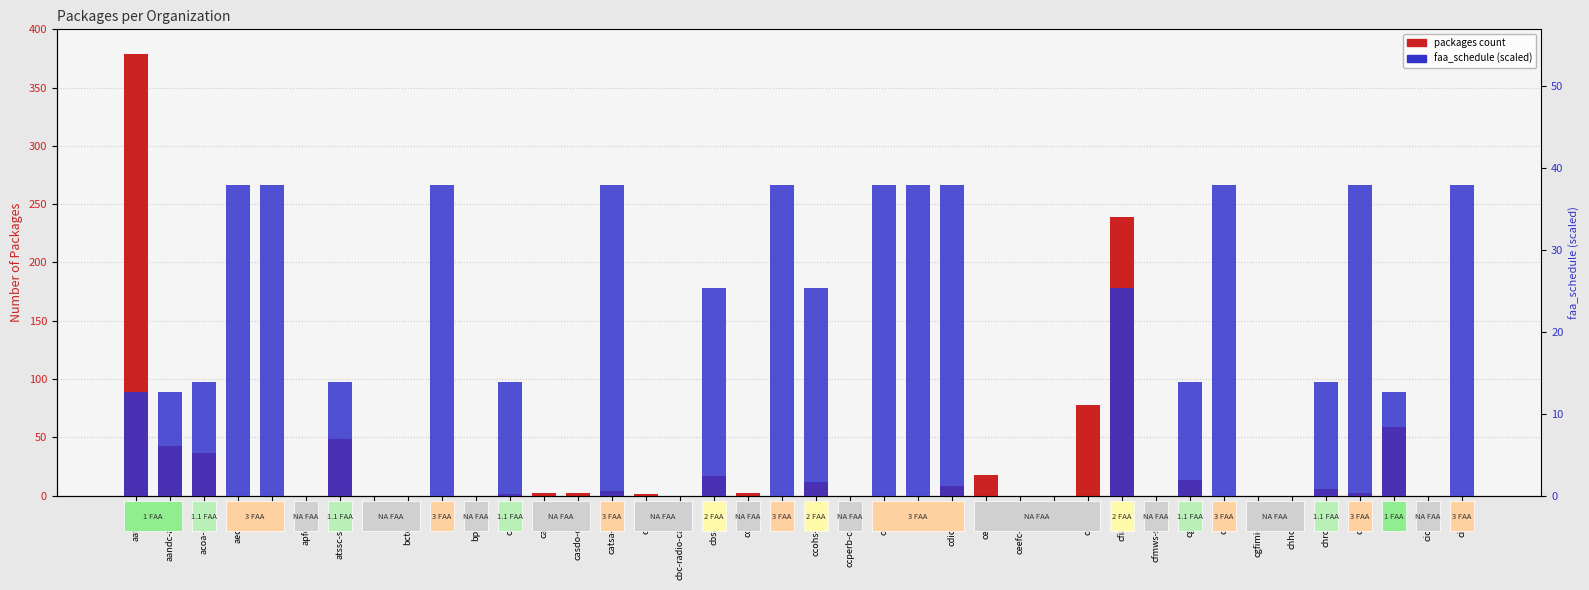

Rank the series by their average value, from highest to lowest.

packages (count), faa_schedule (scaled)